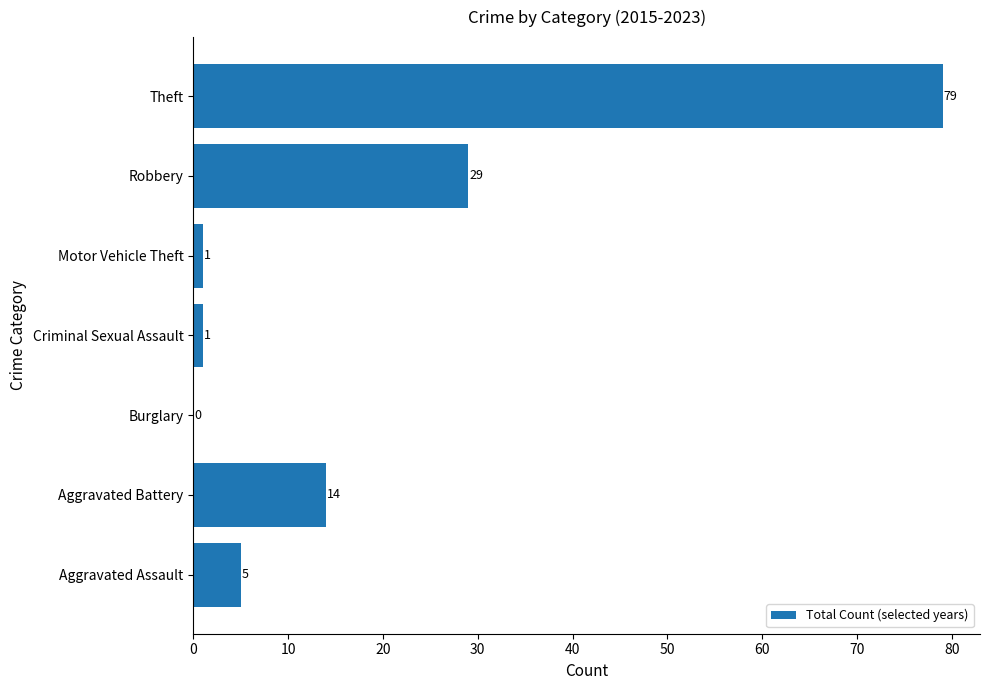

Does the chart contain stacked bars?

No